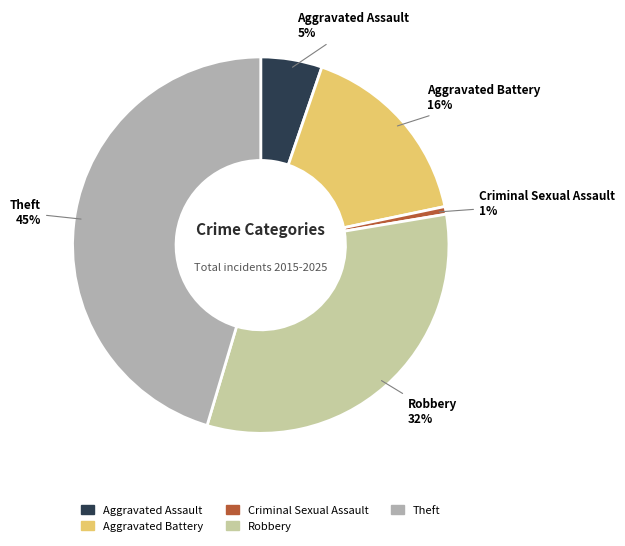

To the nearest percent, what percentage of the pie is Theft?

45%